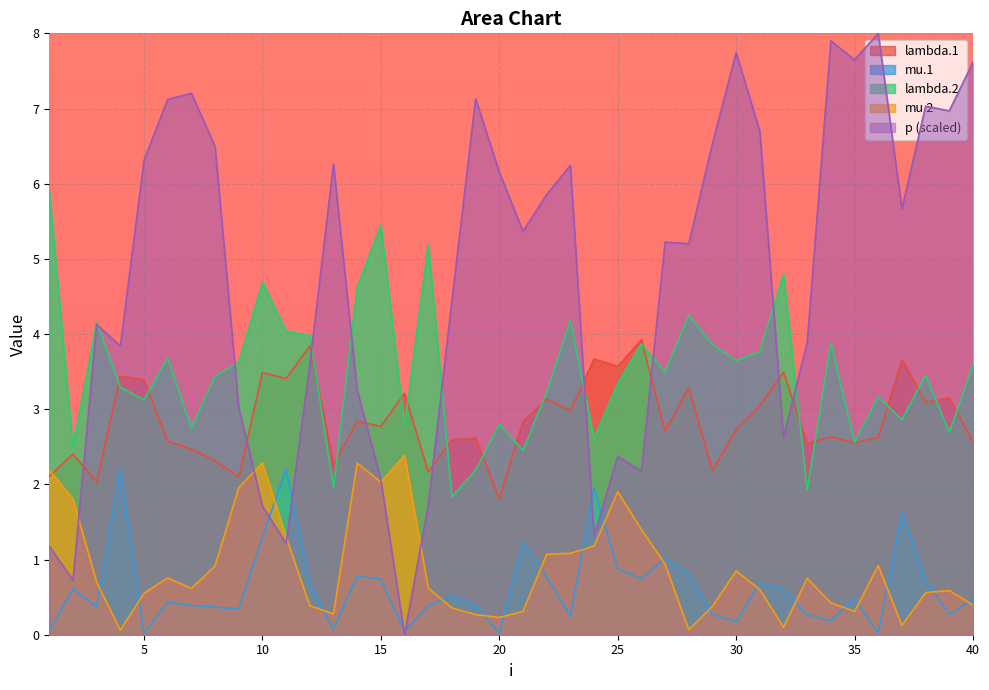

Reading left to right, extract all data points from this chart.

lambda.1: 1=2.1	2=2.4	3=2.0	4=3.4	5=3.4	6=2.6	7=2.5	8=2.3	9=2.1	10=3.5	11=3.4	12=3.8	13=2.3	14=2.8	15=2.8	16=3.2	17=2.2	18=2.6	19=2.6	20=1.8	21=2.8	22=3.1	23=3.0	24=3.7	25=3.6	26=3.9	27=2.7	28=3.3	29=2.2	30=2.7	31=3.0	32=3.5	33=2.5	34=2.6	35=2.6	36=2.6	37=3.7	38=3.1	39=3.2	40=2.6
mu.1: 1=0.1	2=0.6	3=0.4	4=2.2	5=0.0	6=0.4	7=0.4	8=0.4	9=0.3	10=1.3	11=2.2	12=0.7	13=0.1	14=0.8	15=0.7	16=0.0	17=0.4	18=0.5	19=0.4	20=0.0	21=1.2	22=0.8	23=0.2	24=2.0	25=0.9	26=0.7	27=1.0	28=0.8	29=0.3	30=0.2	31=0.7	32=0.6	33=0.3	34=0.2	35=0.5	36=0.0	37=1.6	38=0.7	39=0.3	40=0.5
lambda.2: 1=5.9	2=2.5	3=4.2	4=3.3	5=3.1	6=3.7	7=2.7	8=3.4	9=3.6	10=4.7	11=4.0	12=4.0	13=2.0	14=4.6	15=5.4	16=2.8	17=5.2	18=1.8	19=2.2	20=2.8	21=2.4	22=3.2	23=4.2	24=2.6	25=3.3	26=3.9	27=3.5	28=4.2	29=3.9	30=3.6	31=3.8	32=4.8	33=1.9	34=3.9	35=2.6	36=3.2	37=2.9	38=3.5	39=2.7	40=3.6
mu.2: 1=2.2	2=1.8	3=0.7	4=0.1	5=0.6	6=0.8	7=0.6	8=0.9	9=2.0	10=2.3	11=1.3	12=0.4	13=0.3	14=2.3	15=2.0	16=2.4	17=0.6	18=0.4	19=0.3	20=0.2	21=0.3	22=1.1	23=1.1	24=1.2	25=1.9	26=1.4	27=0.9	28=0.1	29=0.4	30=0.8	31=0.6	32=0.1	33=0.7	34=0.4	35=0.3	36=0.9	37=0.1	38=0.6	39=0.6	40=0.4
p: 1=1.2	2=0.7	3=4.1	4=3.8	5=6.3	6=7.1	7=7.2	8=6.5	9=3.0	10=1.7	11=1.2	12=3.6	13=6.3	14=3.3	15=2.1	16=0.0	17=1.7	18=4.4	19=7.1	20=6.2	21=5.4	22=5.9	23=6.2	24=1.3	25=2.4	26=2.2	27=5.2	28=5.2	29=6.5	30=7.7	31=6.7	32=2.6	33=3.9	34=7.9	35=7.6	36=8.0	37=5.7	38=7.0	39=7.0	40=7.6